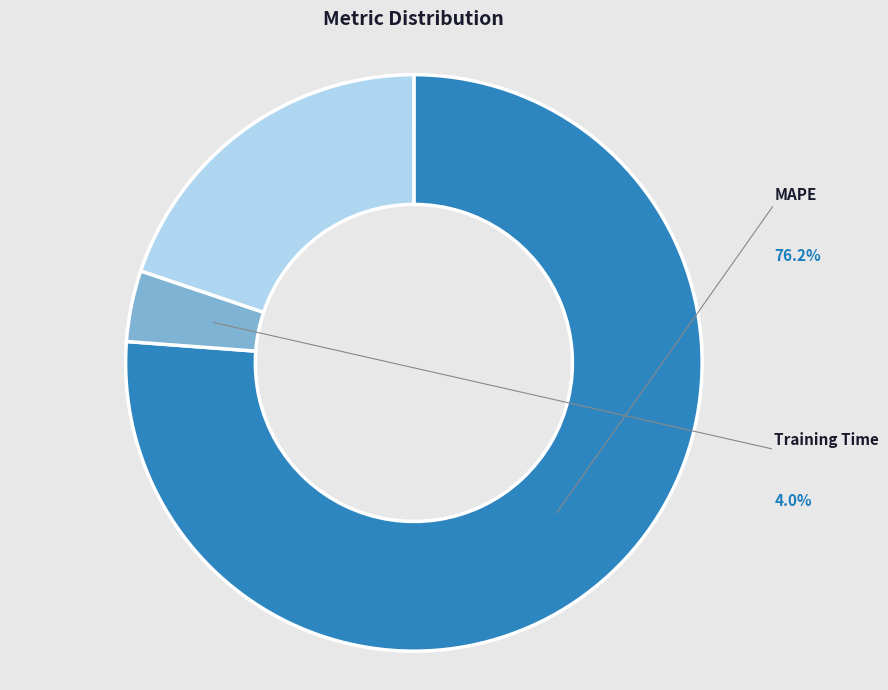

Count the number of slices in the pie.

4